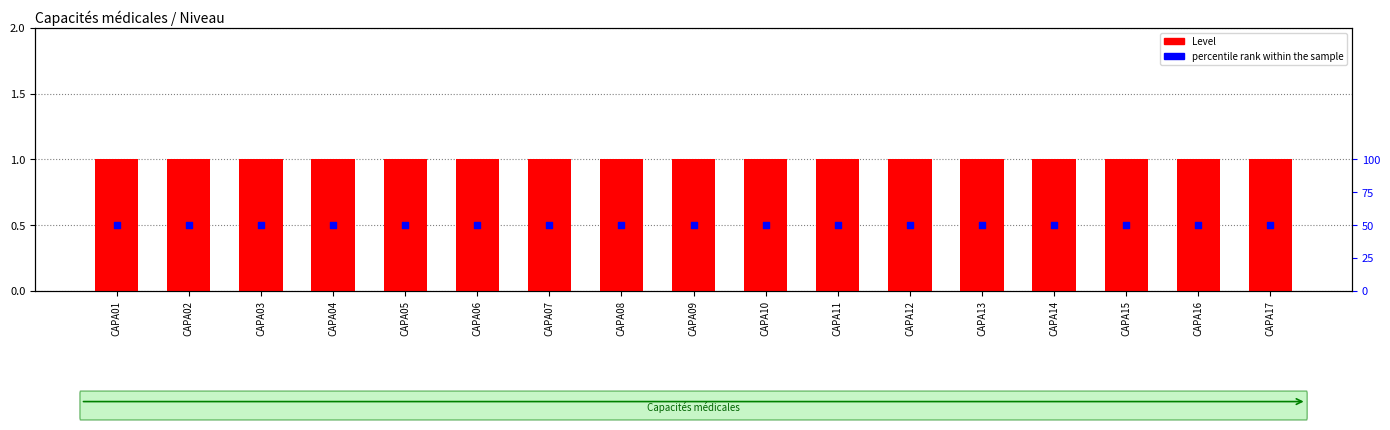

Which series reaches the maximum Y coordinate?

percentile rank within the sample